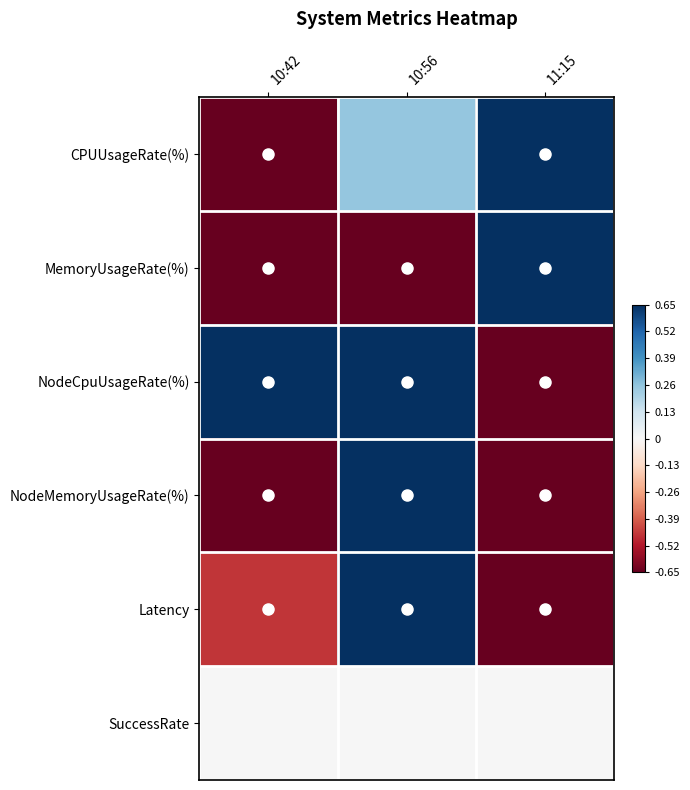

How many categories are shown in the chart?

3